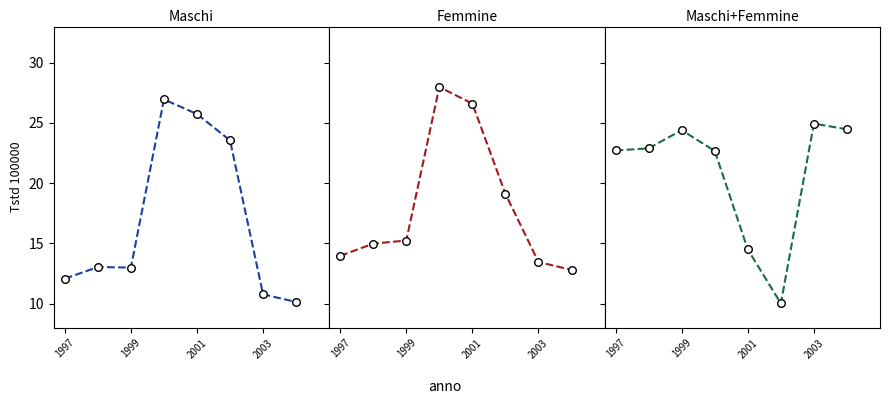

What are all the series names shown in the legend?

Maschi, Maschi pts, Femmine, Femmine pts, Maschi+Femmine, Maschi+Femmine pts